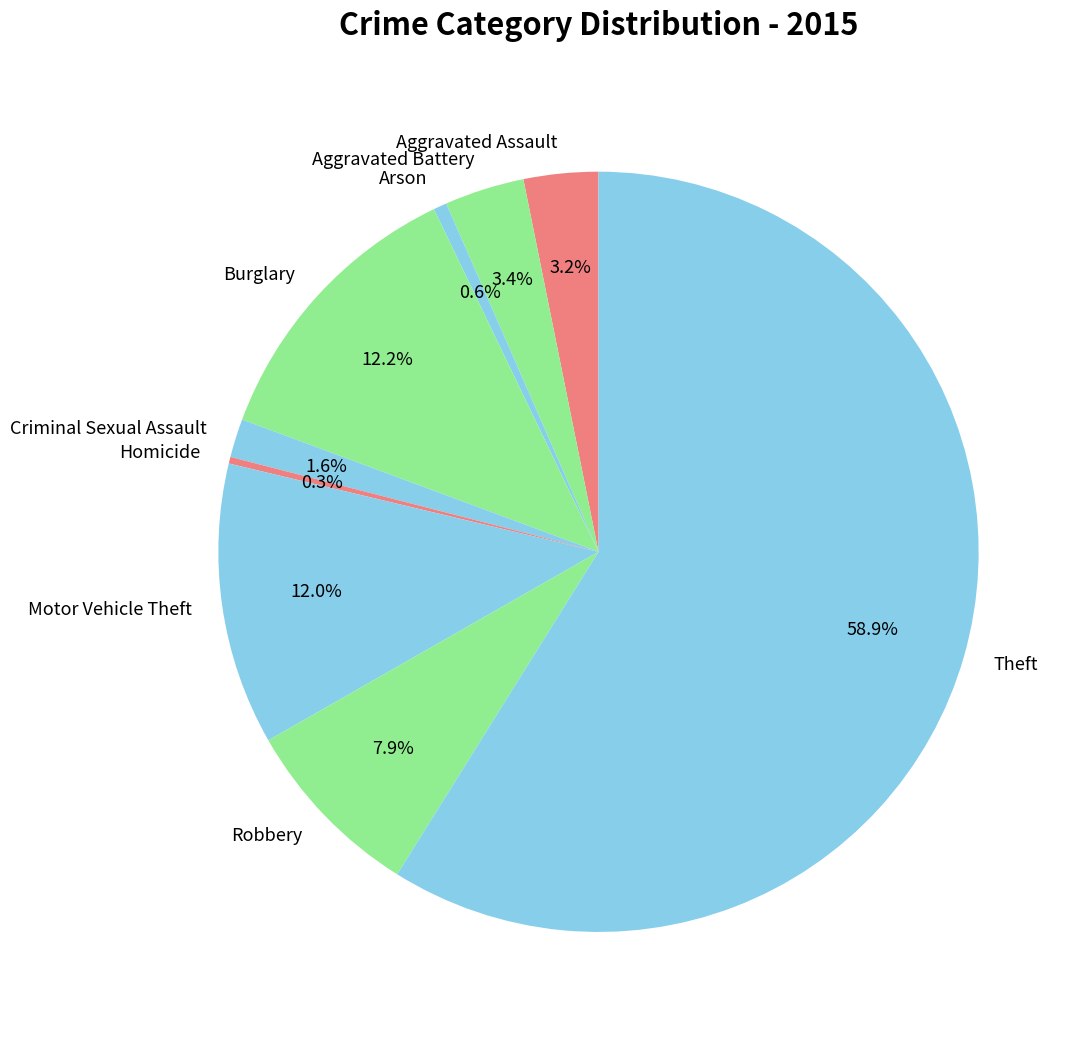

Is the sum of Motor Vehicle Theft and Burglary greater than half?

No